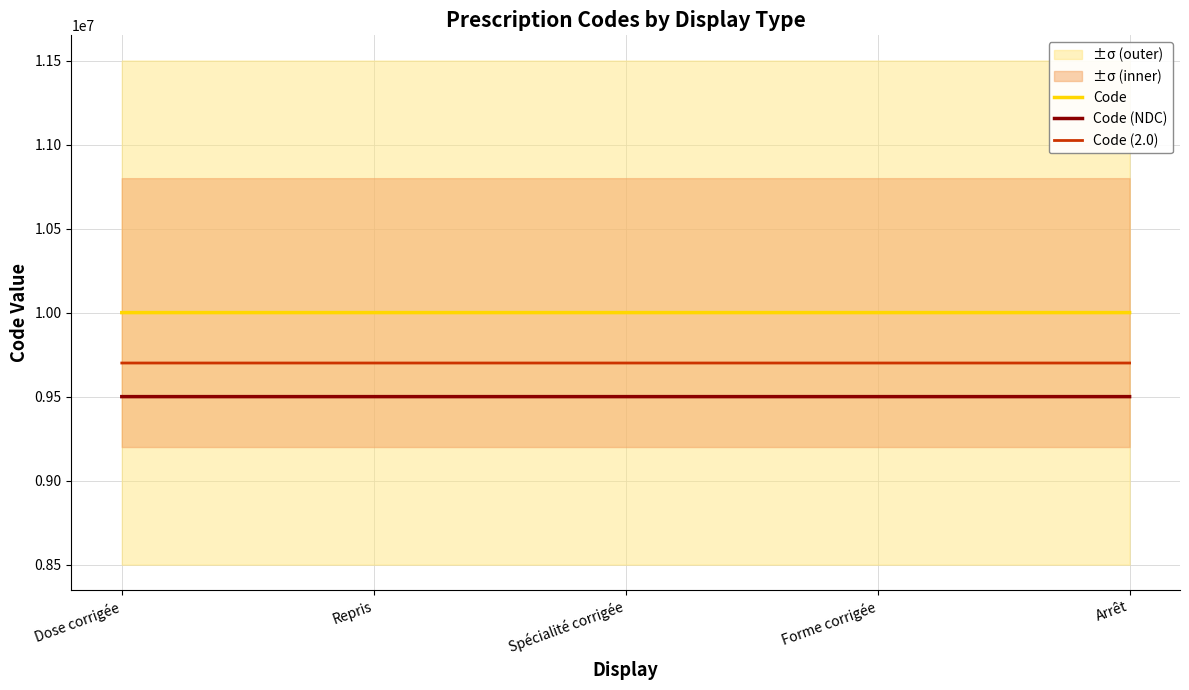

The Code series shows 15738357.2 at Forme corrigée. True or false?

False